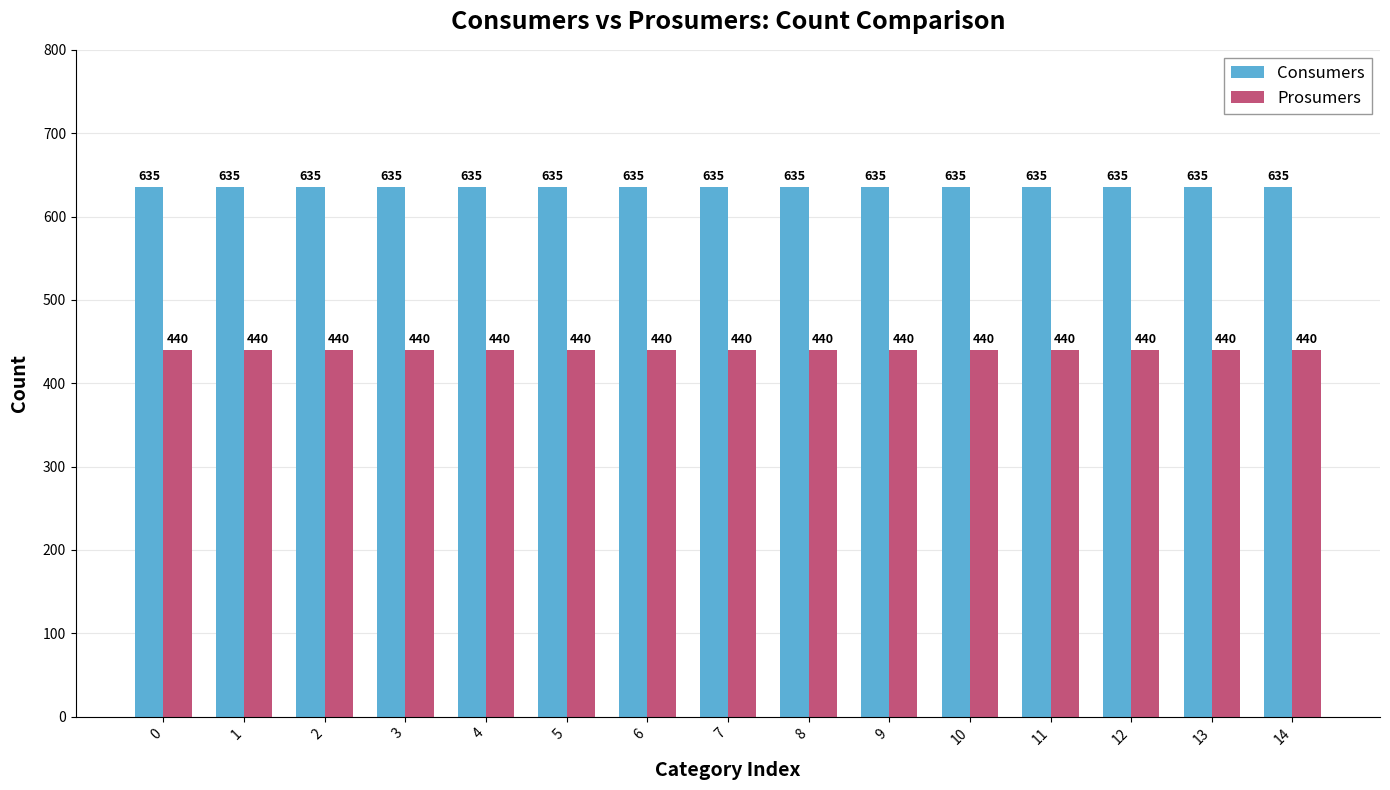

What is the total value across all series at 4?

1075